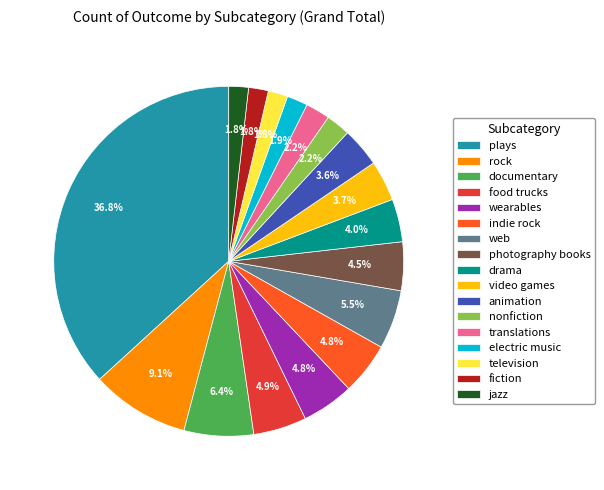

Do video games and indie rock together represent more than half of the pie?

No